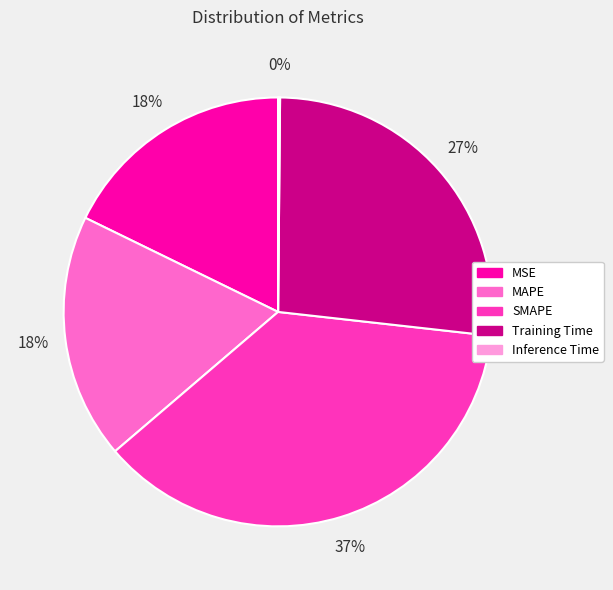

The MAPE slice represents 12% of the pie. True or false?

False